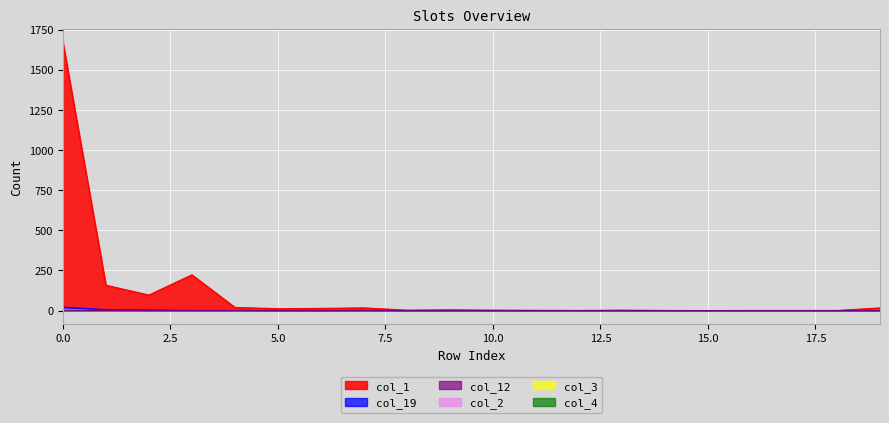

True or false: col_1 and col_19 cross at least once.

False